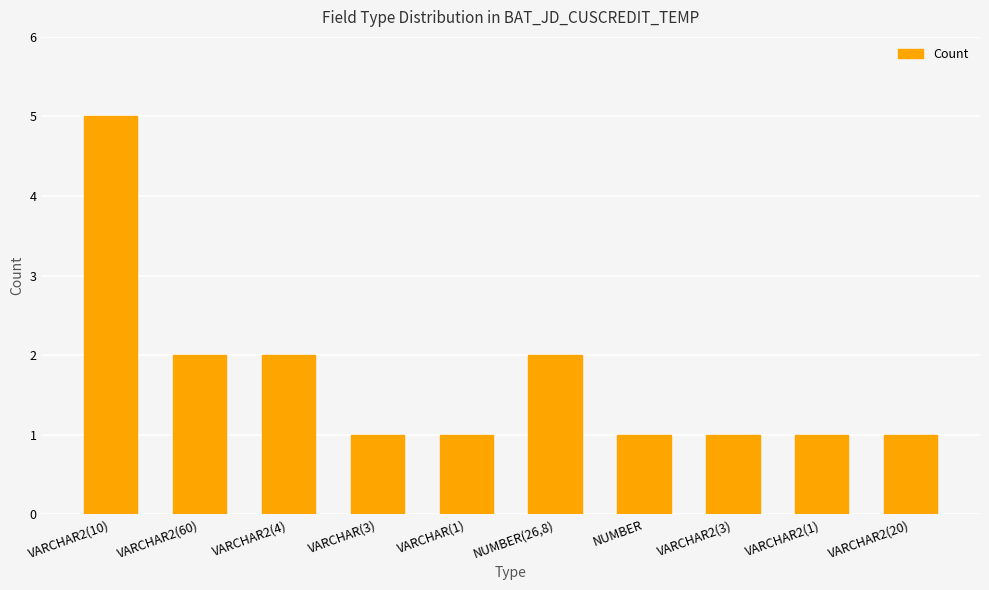

Read the value at VARCHAR(3).

1